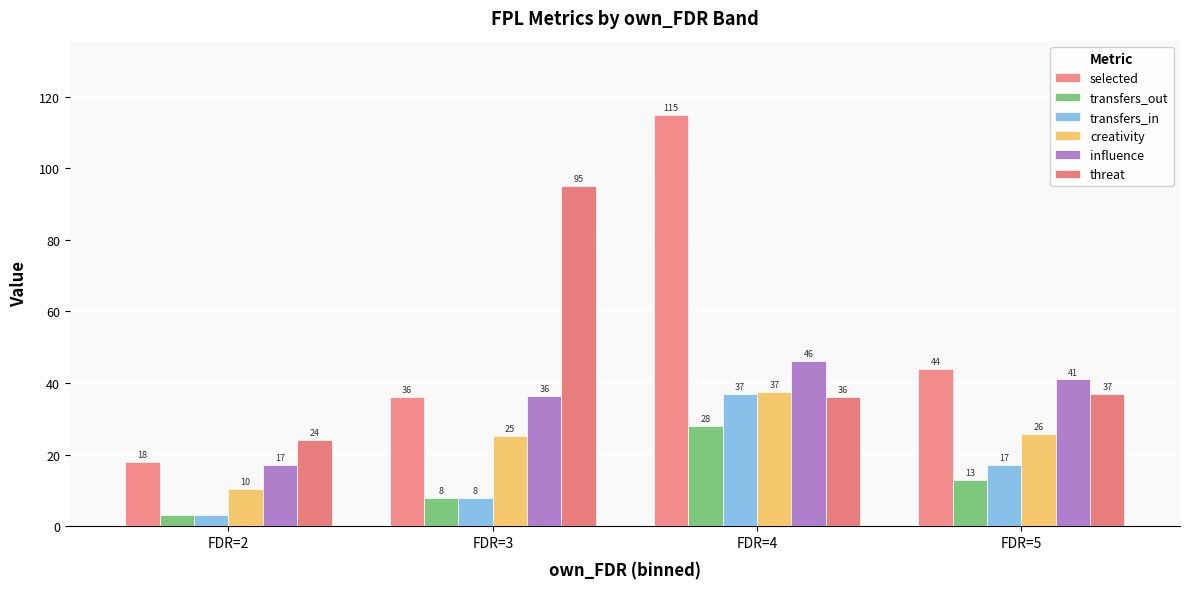

The selected series shows 44.0 at FDR=5. True or false?

True